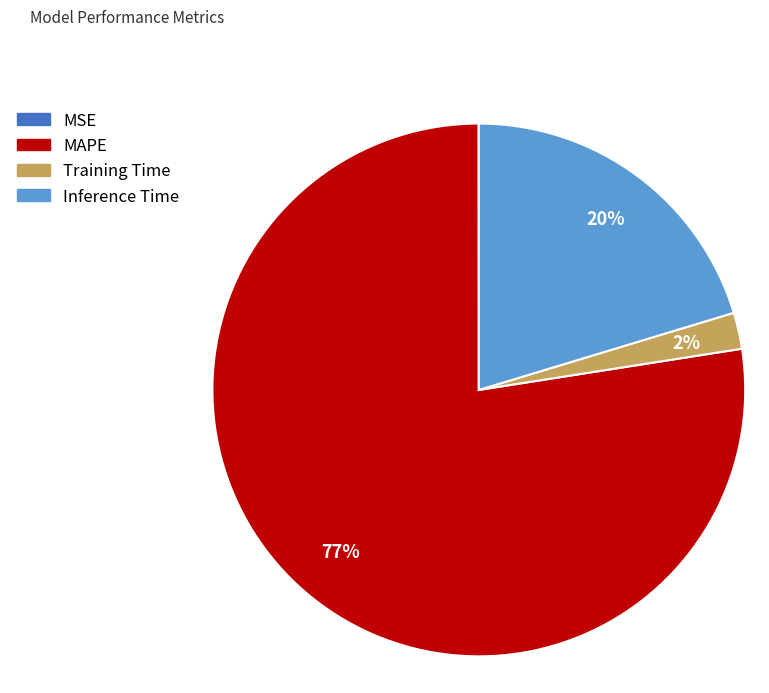

To the nearest percent, what is the average slice percentage?

25%